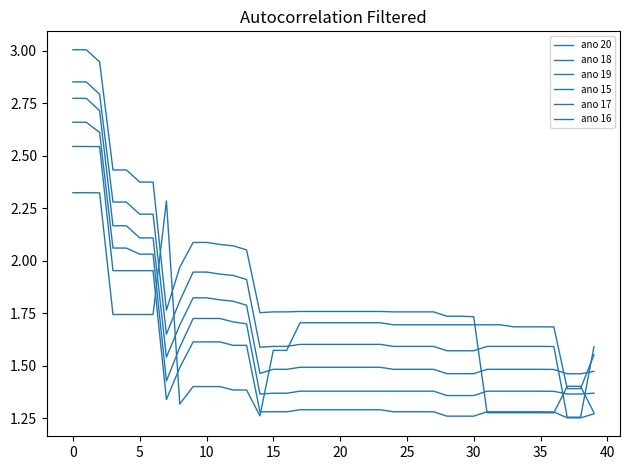

How many intersections are there between ano 17 and ano 20?

3